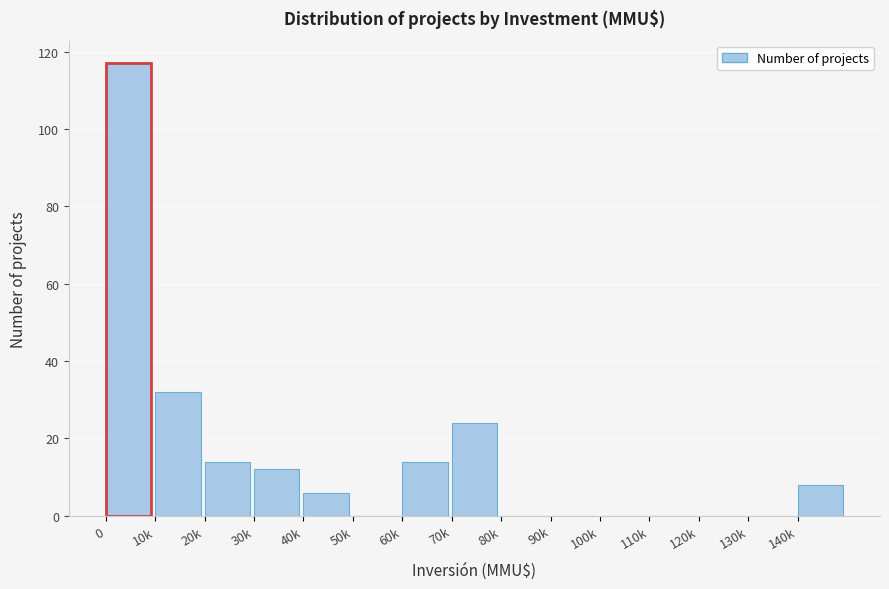

Reading left to right, extract all data points from this chart.

0=117	10k=32	20k=14	30k=12	40k=6	50k=0	60k=14	70k=24	80k=0	90k=0	100k=0	110k=0	120k=0	130k=0	140k=8